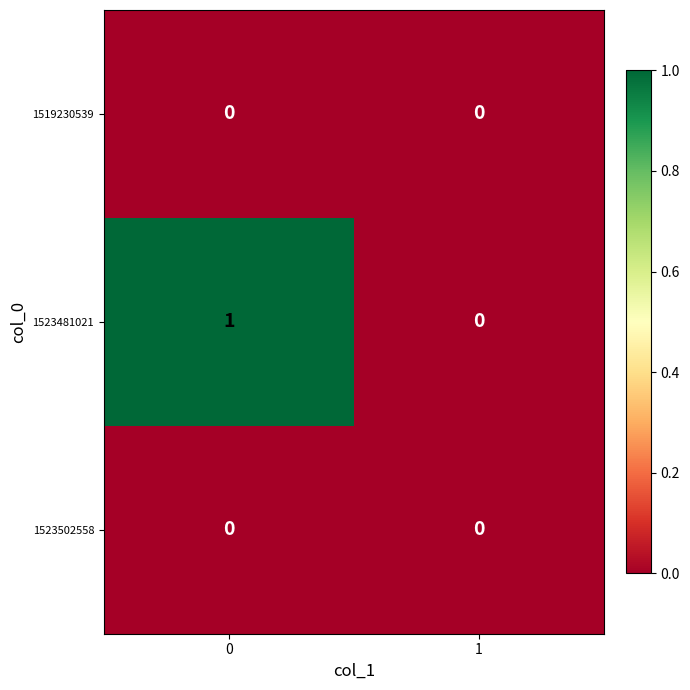

Is the value of 1523481021 at 0 greater than the value of 1519230539 at 1?

Yes